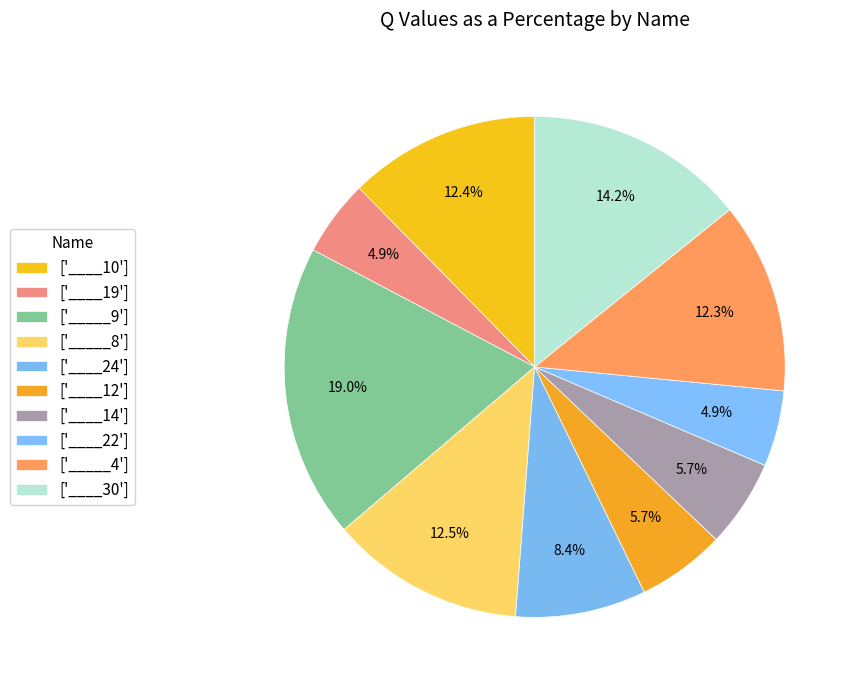

Count the number of slices in the pie.

10